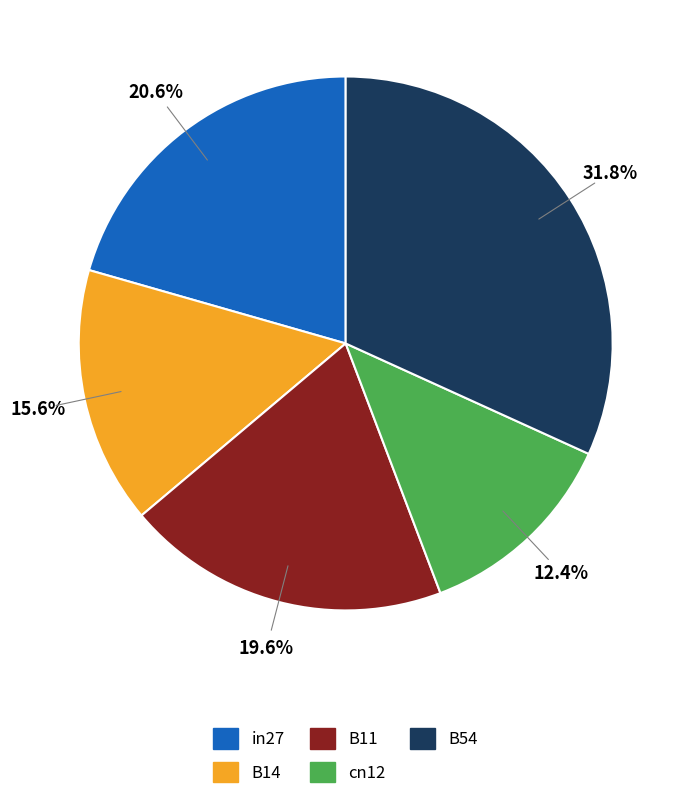

Is there any slice that represents more than half of the pie?

No